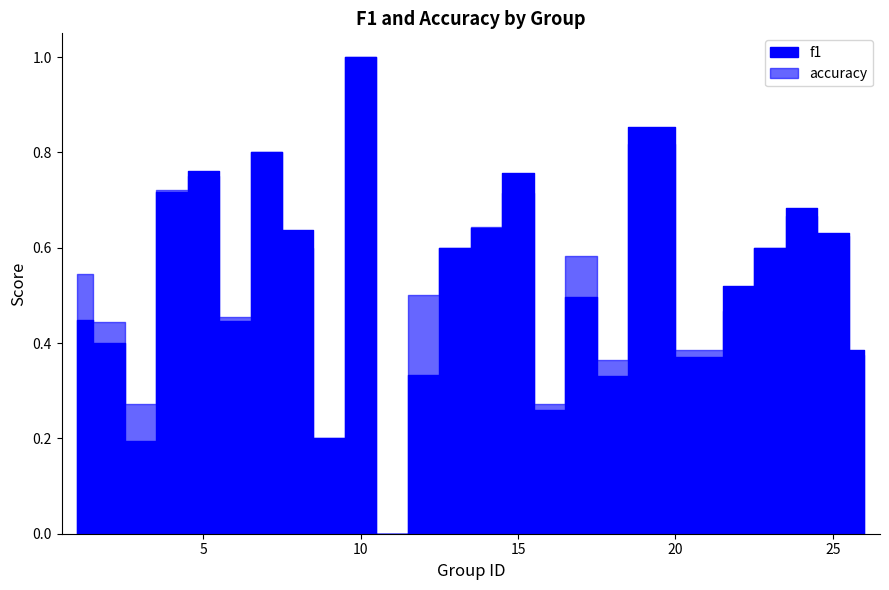

Reading right to left, extract all data points from this chart.

f1: 26=0.4	25=0.6	24=0.7	23=0.6	22=0.5	21=0.4	19=0.9	18=0.3	17=0.5	16=0.3	15=0.8	14=0.6	13=0.6	12=0.3	11=0.0	10=1.0	9=0.2	8=0.6	7=0.8	6=0.4	5=0.8	4=0.7	3=0.2	2=0.4	1=0.4
accuracy: 26=0.4	25=0.6	24=0.7	23=0.6	22=0.5	21=0.4	19=0.8	18=0.4	17=0.6	16=0.3	15=0.7	14=0.6	13=0.6	12=0.5	11=0.0	10=1.0	9=0.2	8=0.6	7=0.8	6=0.5	5=0.8	4=0.7	3=0.3	2=0.4	1=0.5